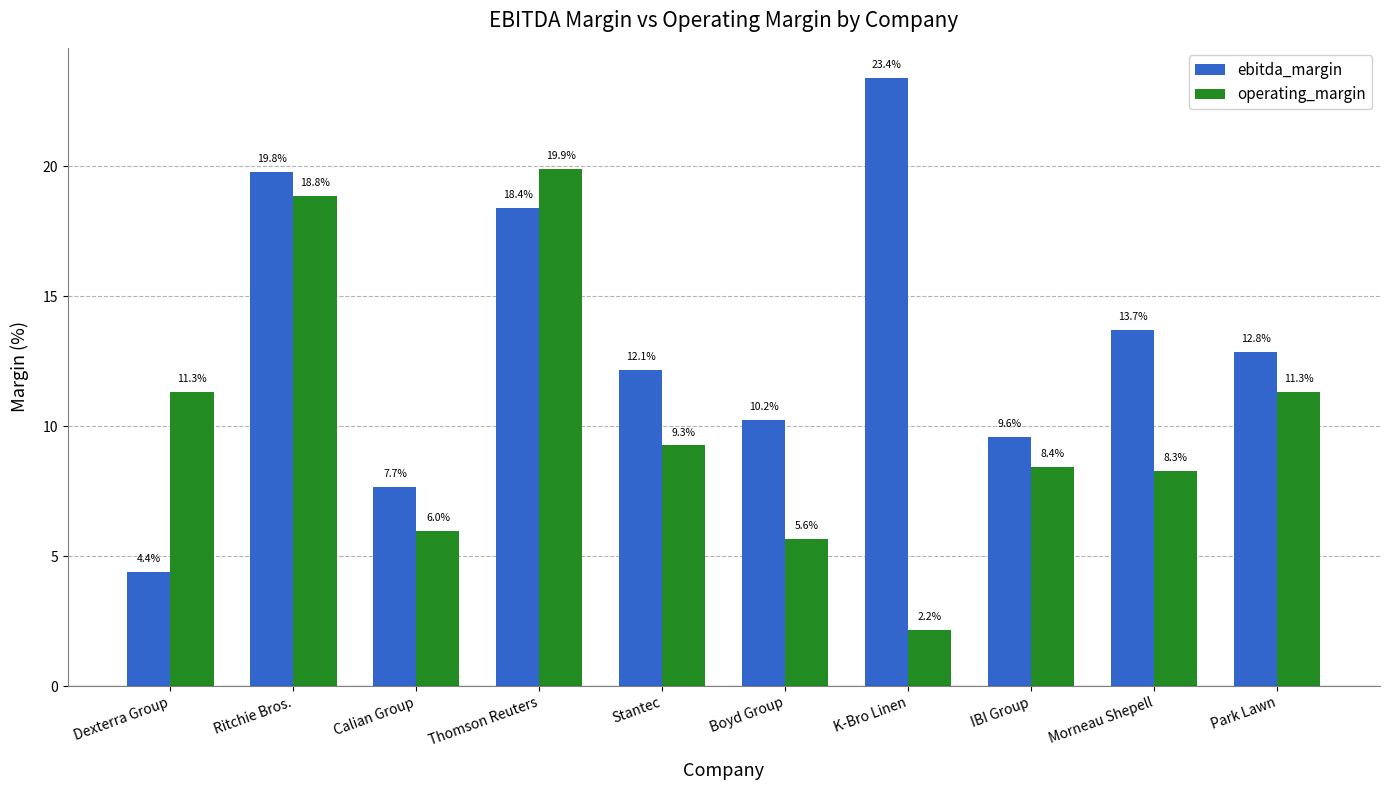

True or false: ebitda_margin has a value of 18.4 at Thomson Reuters.

True